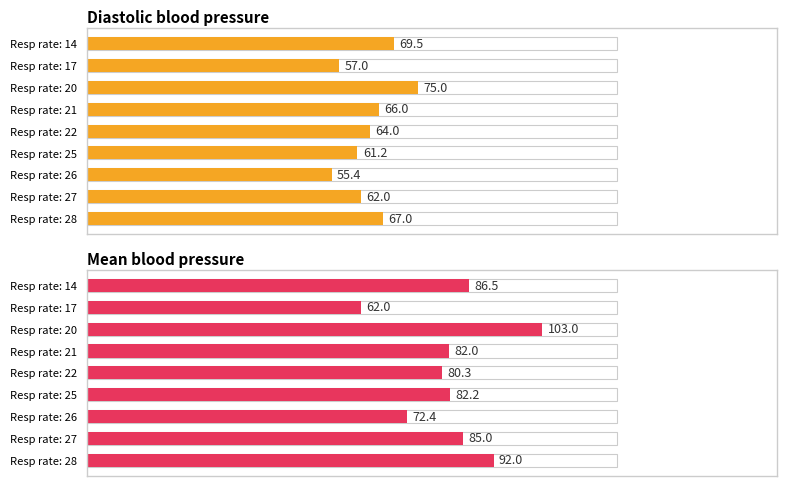

How many bars are there in each group?

2